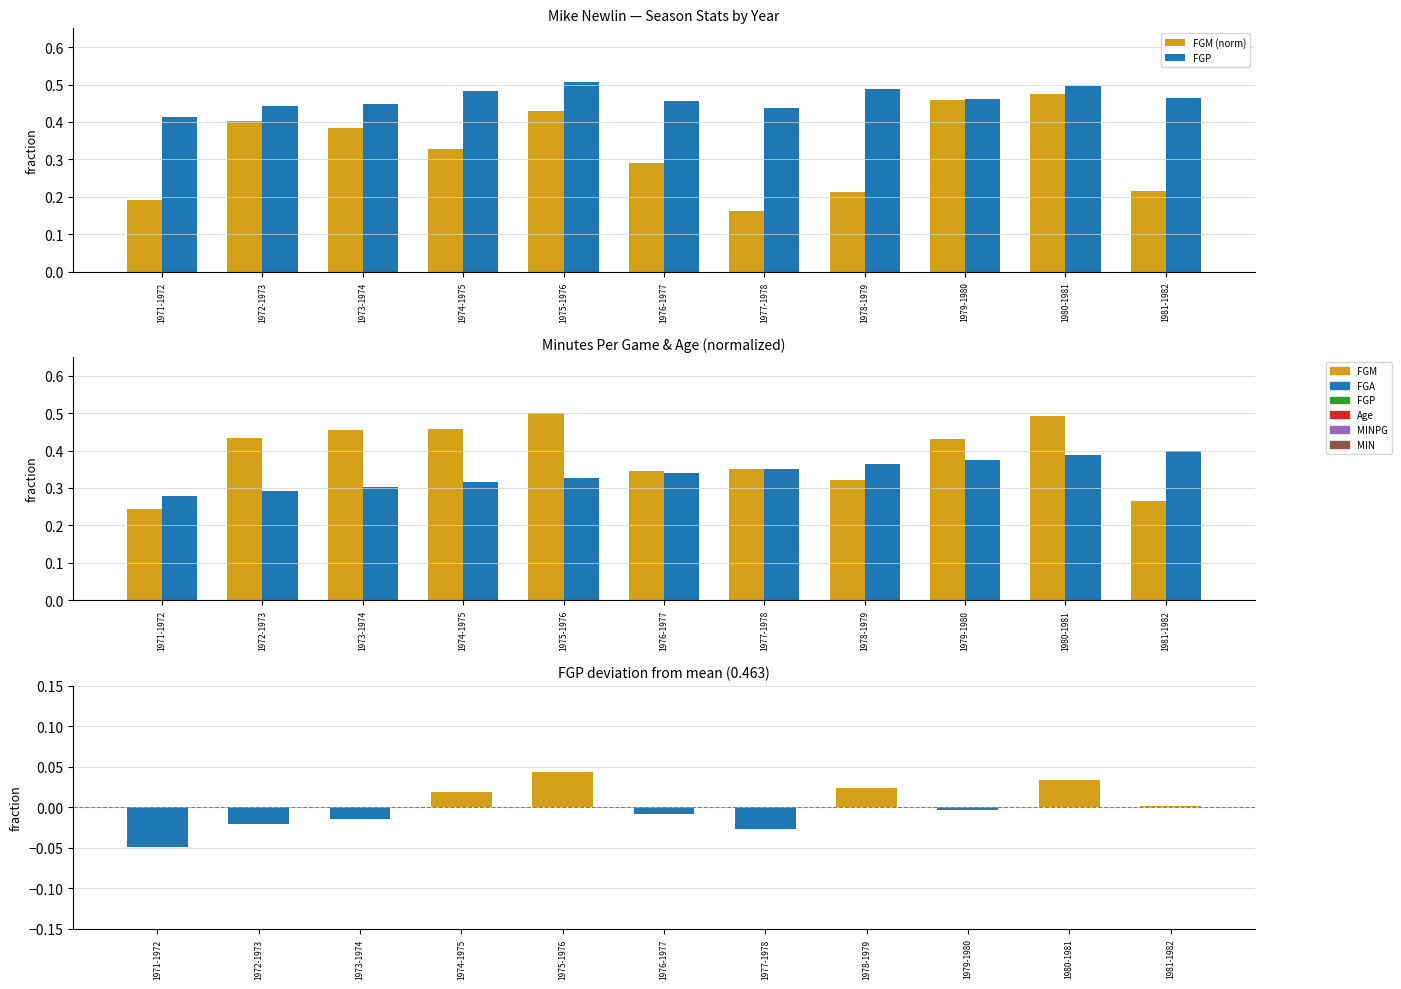

At which label does FGM (norm) reach its peak?

1980-1981